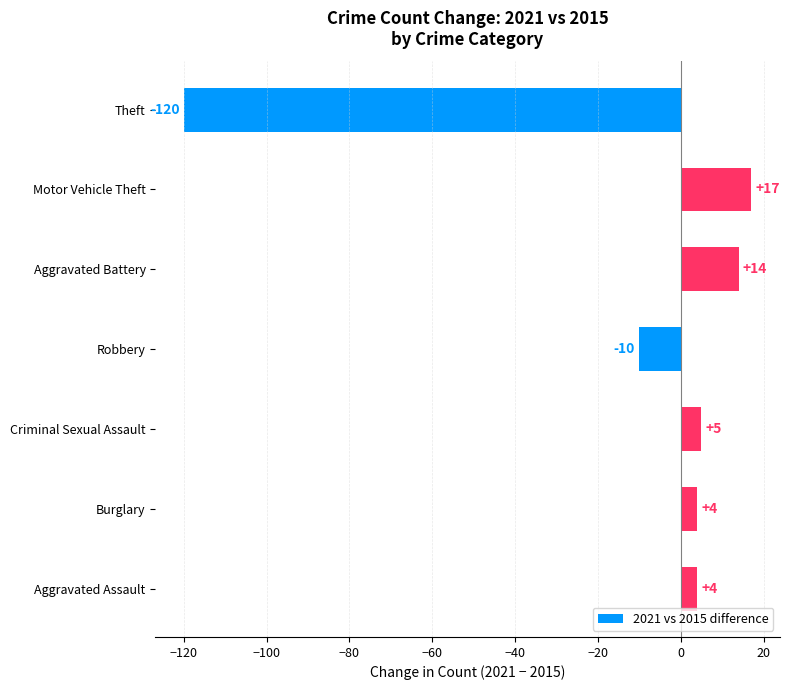

What is the sum of all values?

-86